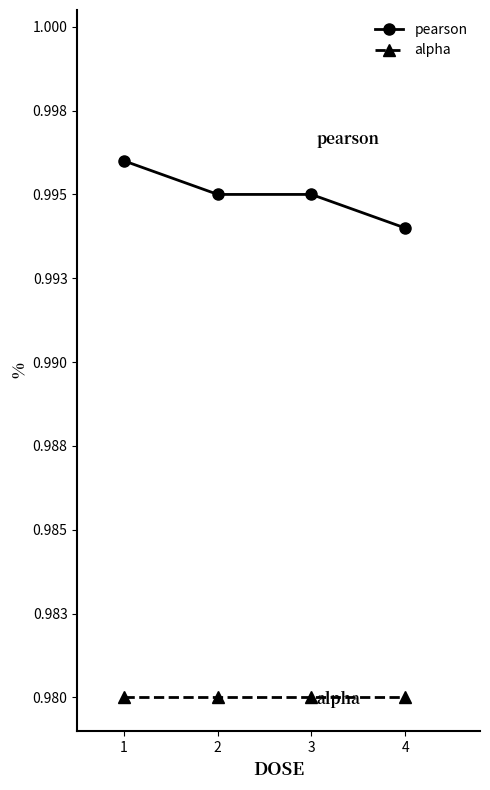

Which series has the widest spread of values?

pearson